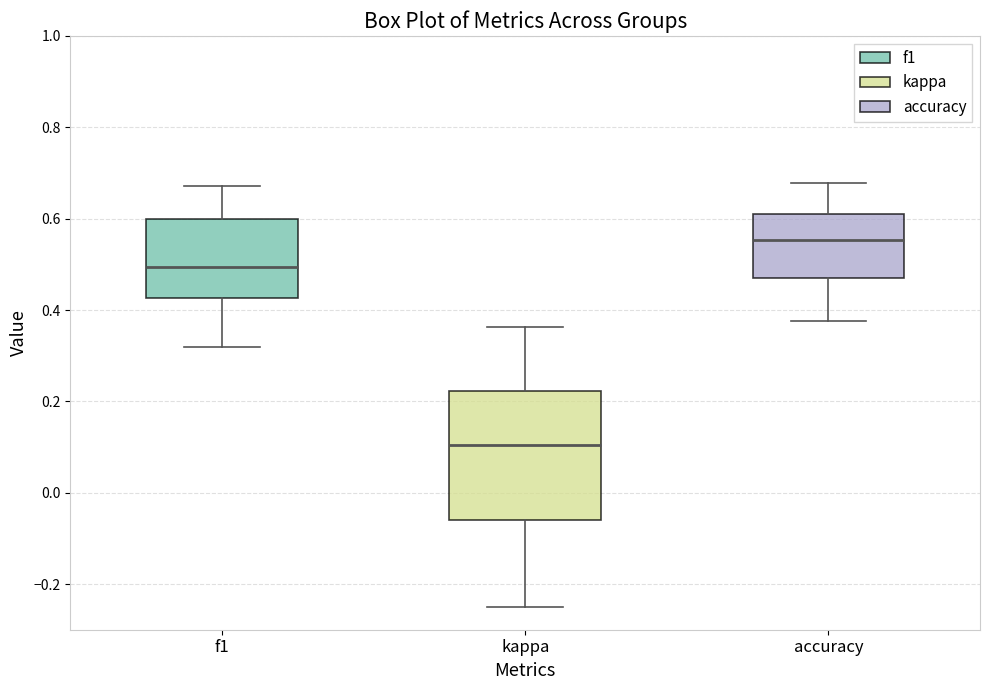

Which box has the highest median line?

accuracy